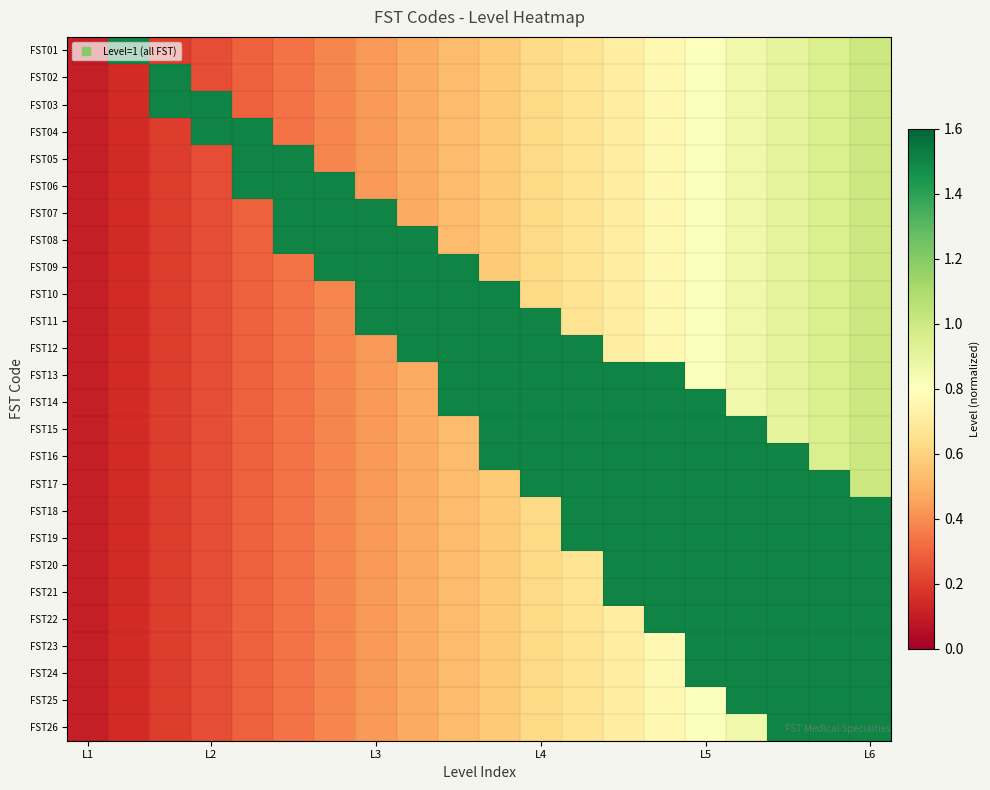

List the series in order of their peak value, highest first.

FST01, FST02, FST03, FST04, FST05, FST06, FST07, FST08, FST09, FST10, FST11, FST12, FST13, FST14, FST15, FST16, FST17, FST18, FST19, FST20, FST21, FST22, FST23, FST24, FST25, FST26